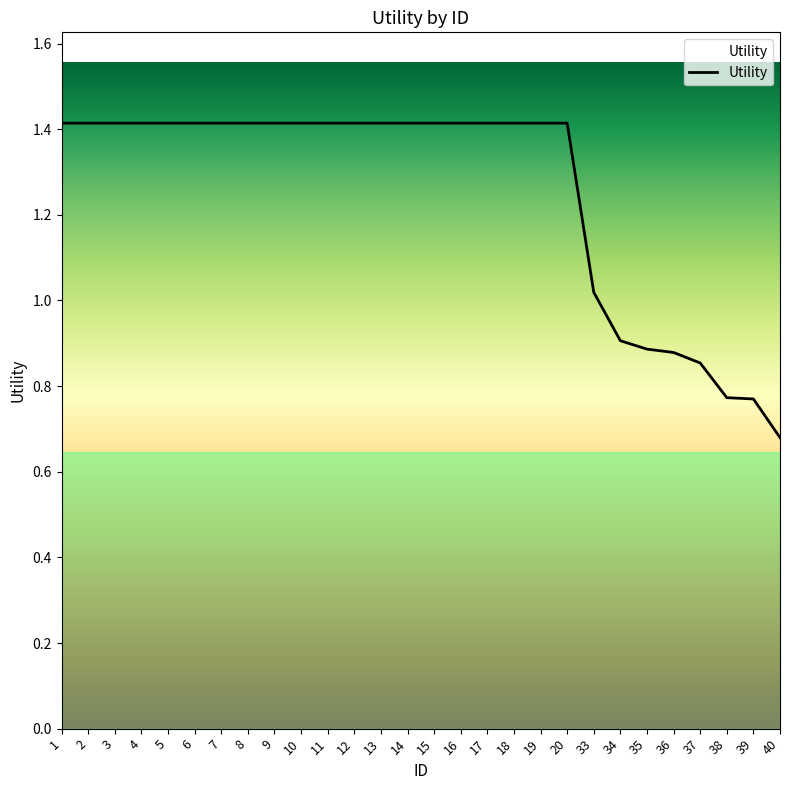

What is the ratio of the value at 39 to the value at 19?

0.5